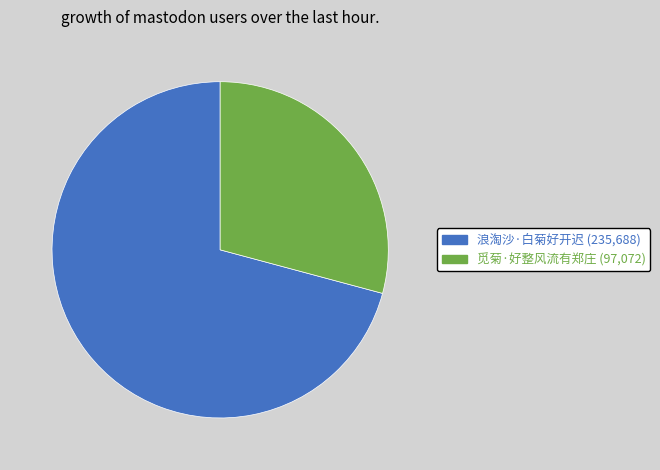

Rank the categories by value from lowest to highest.

觅菊·好整风流有郑庄, 浪淘沙·白菊好开迟